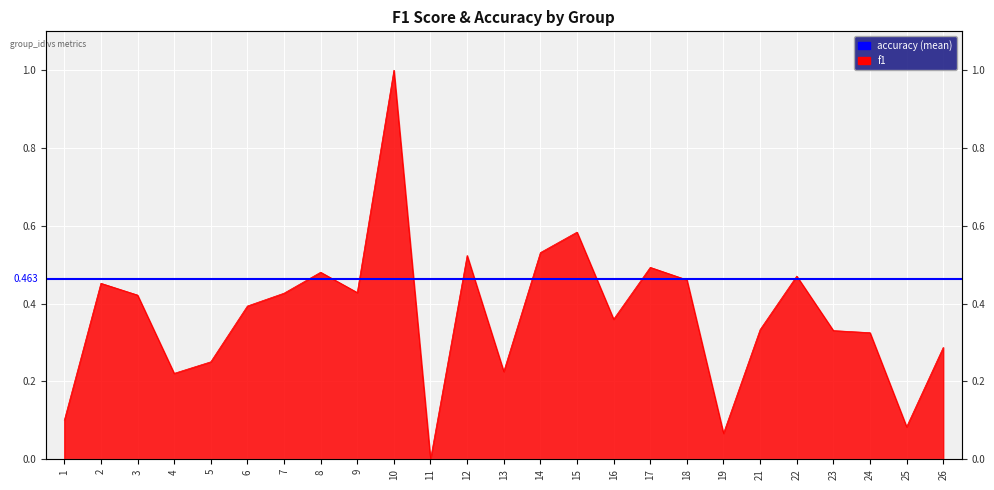

How many points are higher than both their immediate neighbors (excluding endpoints)?

7